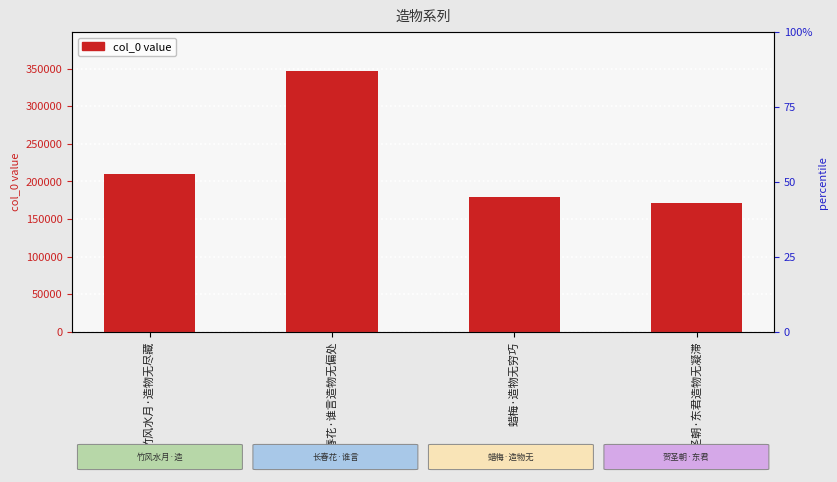

Reading left to right, extract all data points from this chart.

210557	346617	179514	170963